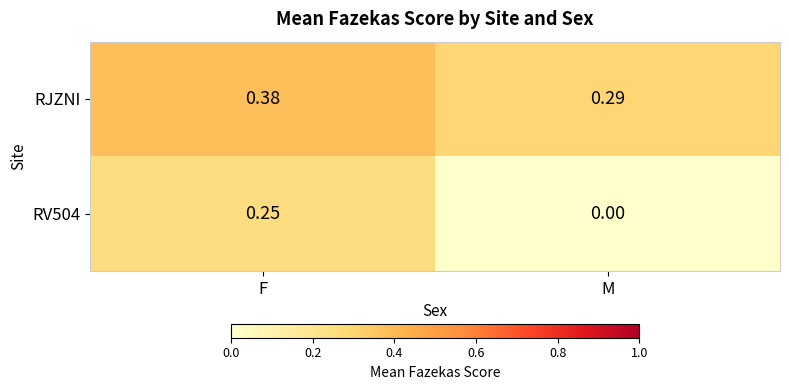

List the labels in order of RV504 value, smallest first.

M, F